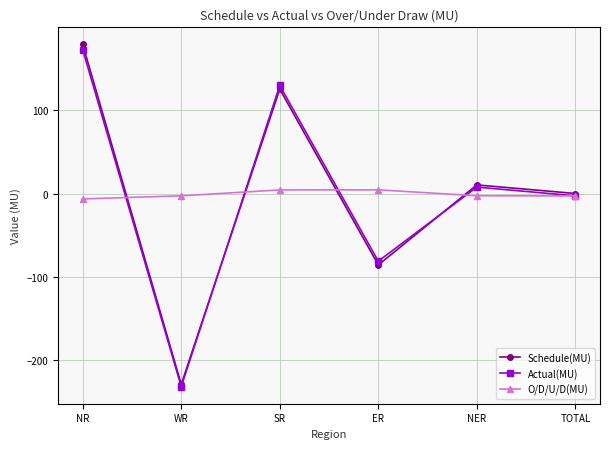

Is it true that O/D/U/D(MU) equals -2.6 at NER?

True